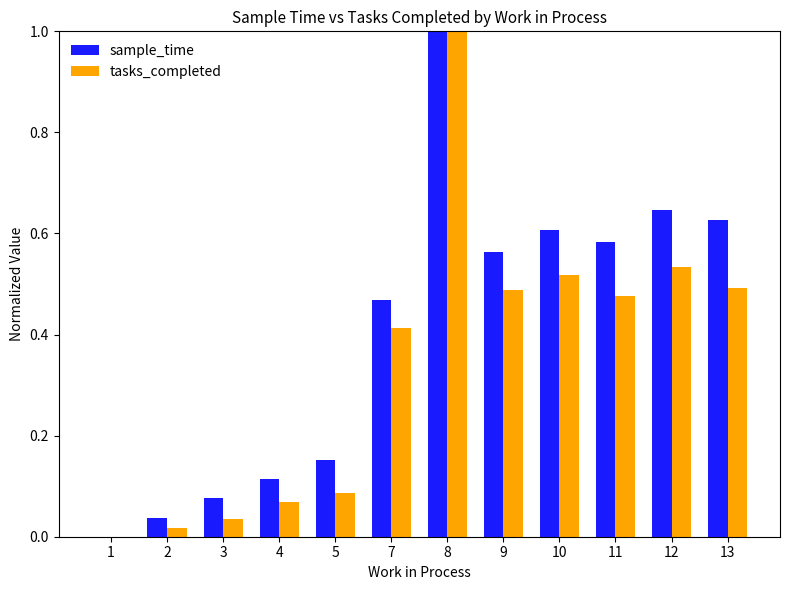

The sample_time series shows 0.6 at 9. True or false?

True